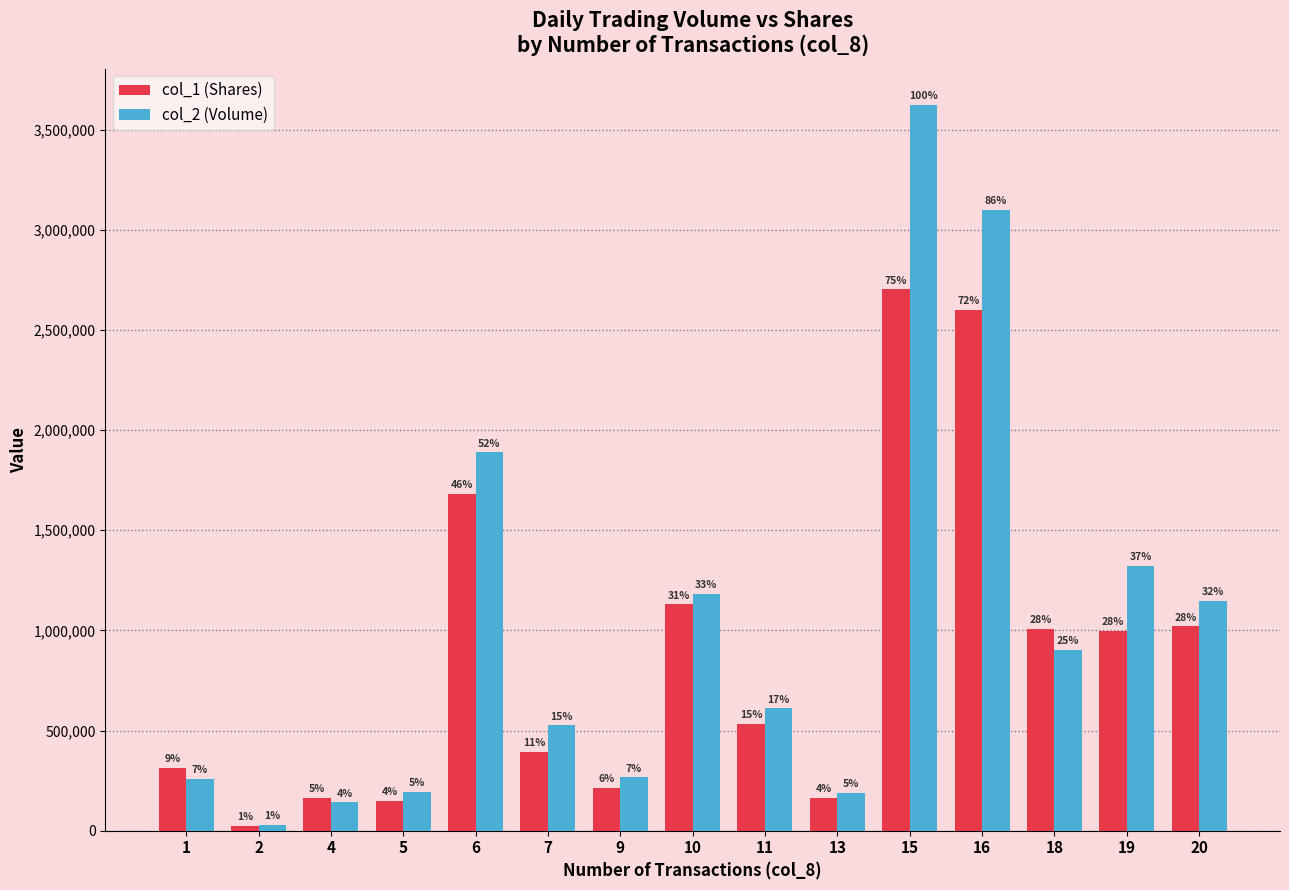

How many bars are there in each group?

2